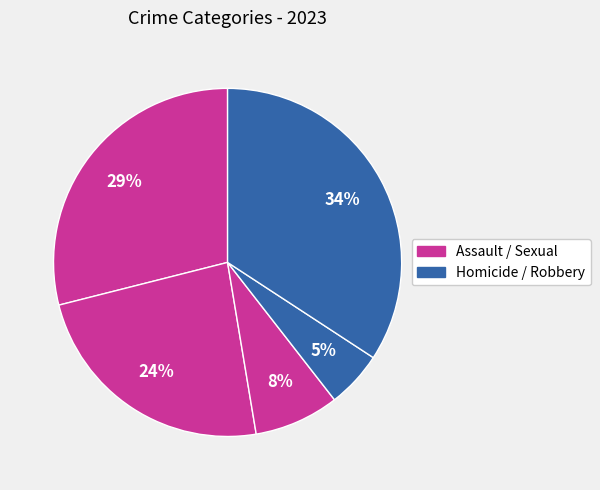

Count the number of slices in the pie.

5